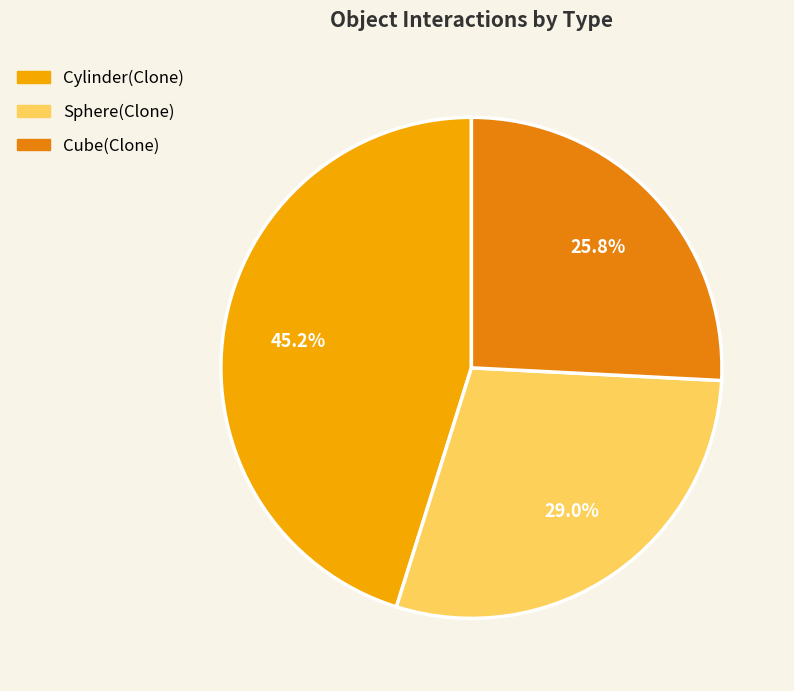

What percentage do Cube(Clone) and Sphere(Clone) together represent?

54.8%